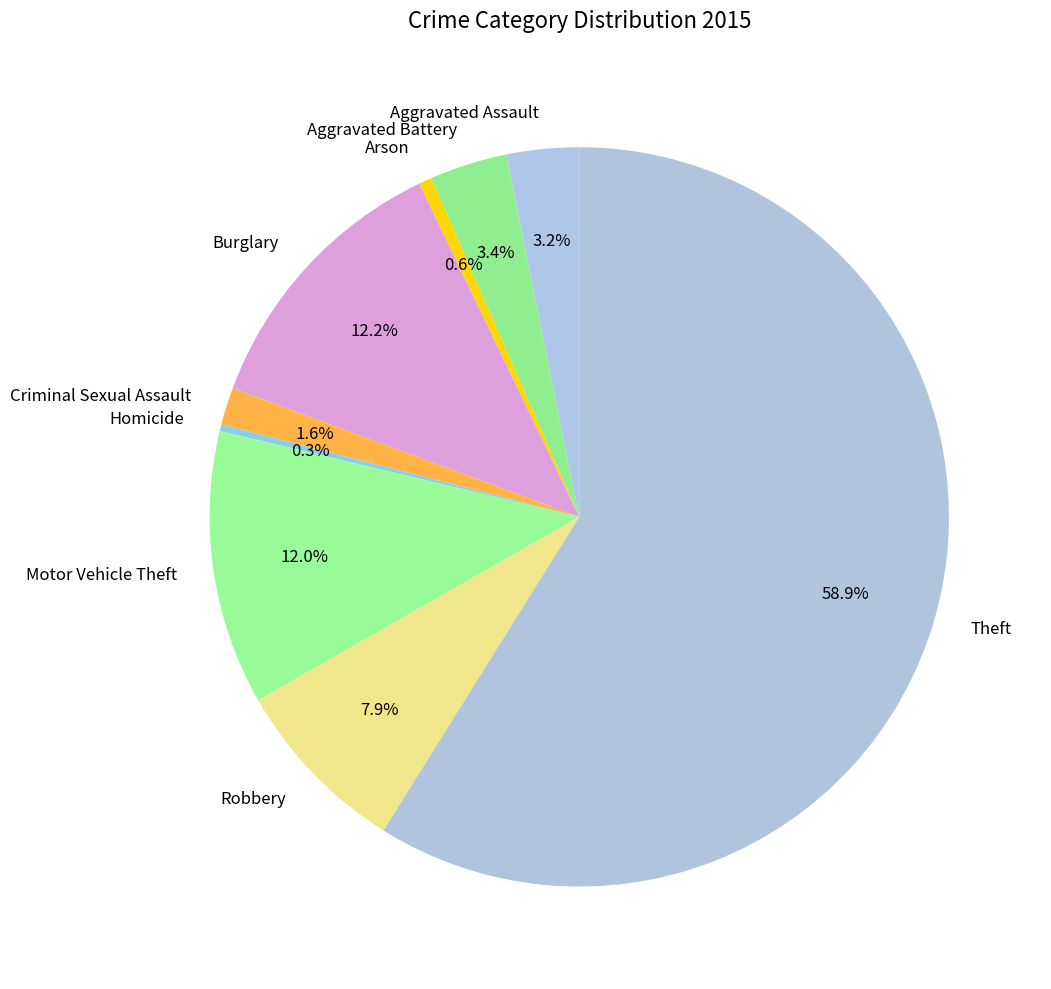

Is it true that Aggravated Battery is 3% of the pie?

True